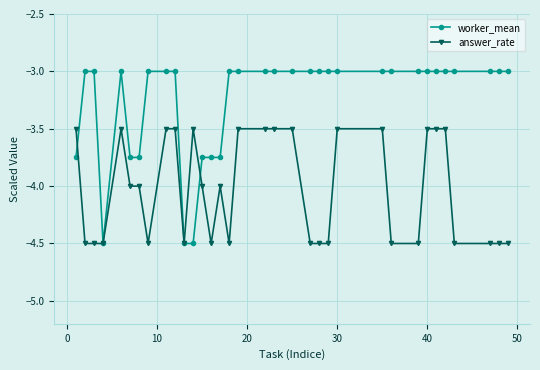

Which series ends up on top after the final intersection of answer_rate and worker_mean?

worker_mean